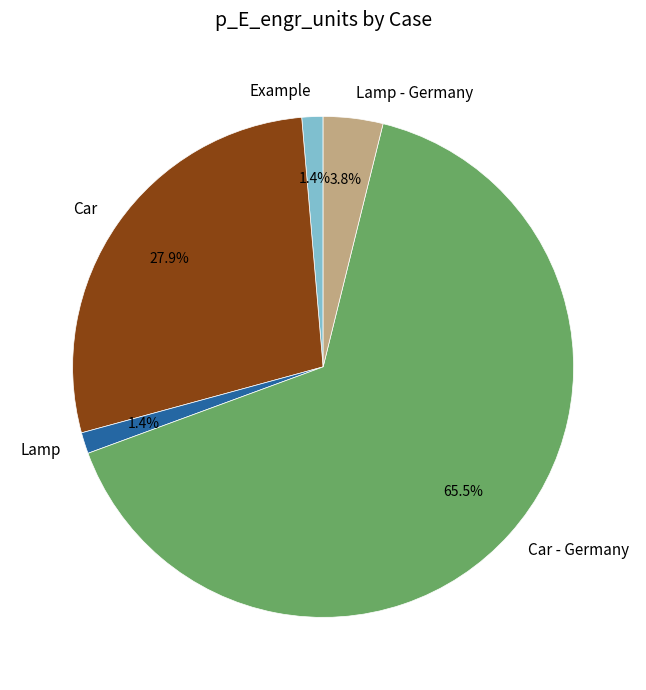

Which category has the biggest portion of the pie?

Car - Germany